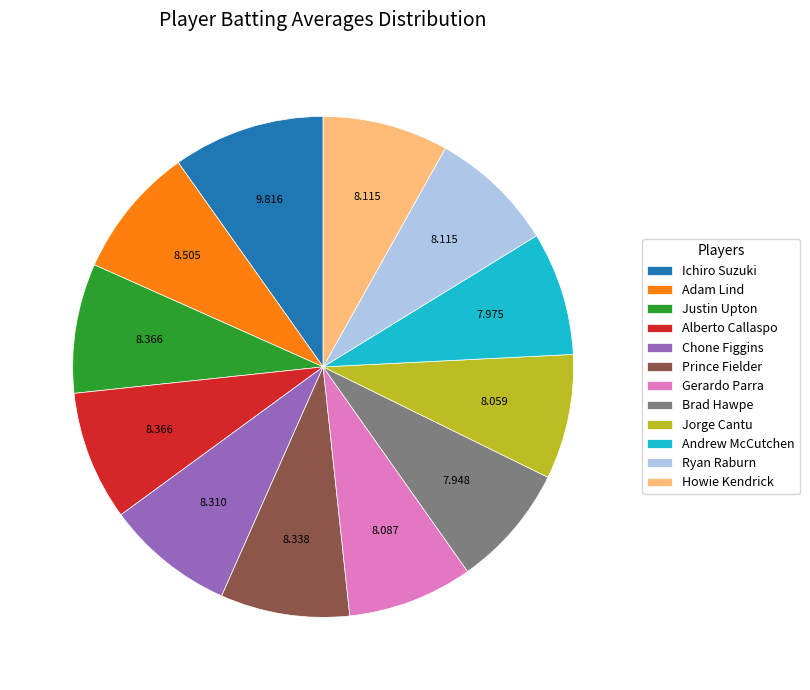

Which has a higher value, Andrew McCutchen or Adam Lind?

Adam Lind